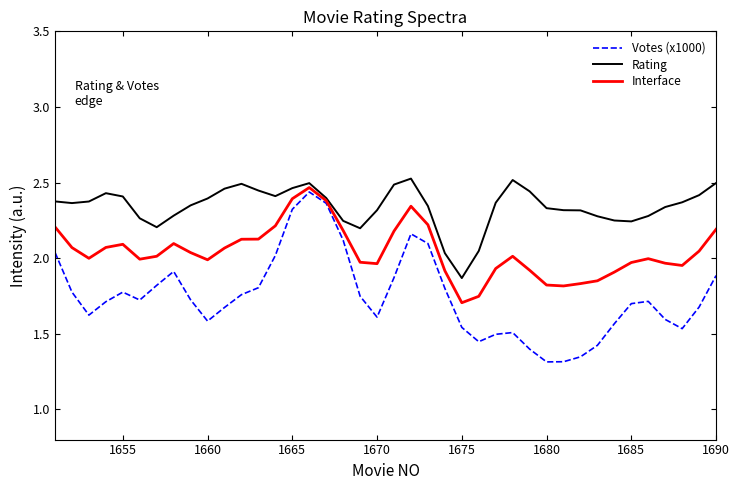

List the series in order of their overall mean, highest first.

Rating, Interface, Votes (x1000)